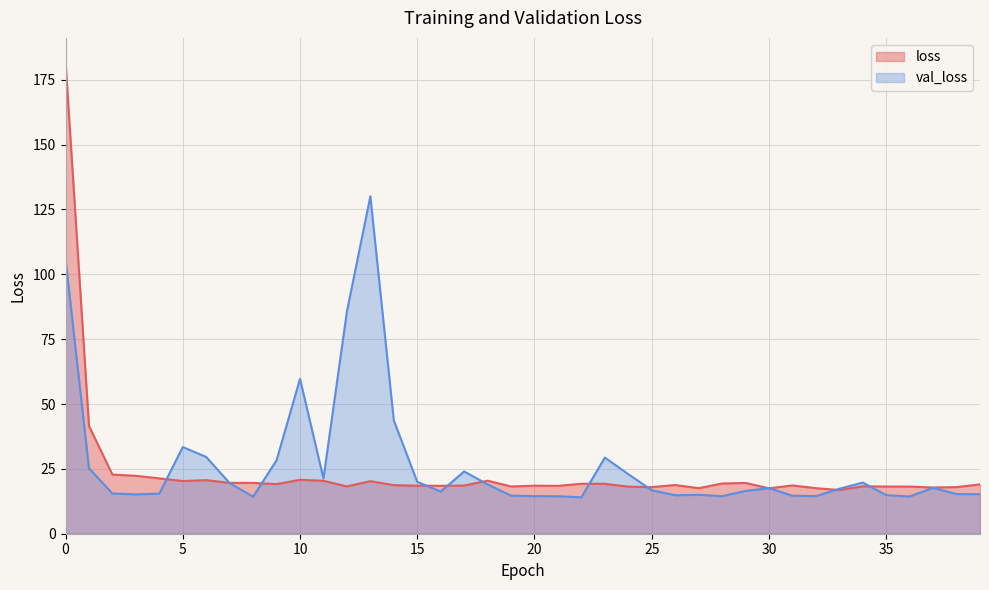

What are all the series names shown in the legend?

loss, val_loss